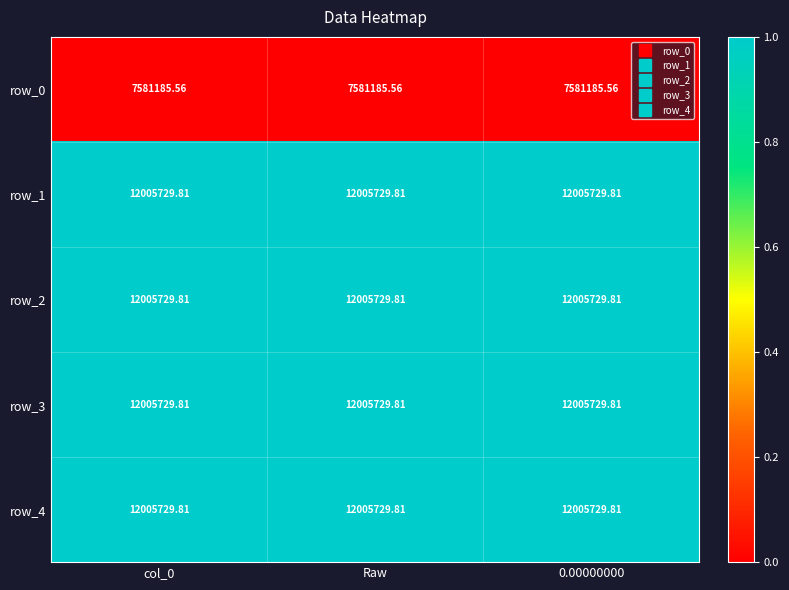

Count the number of data series in this chart.

5